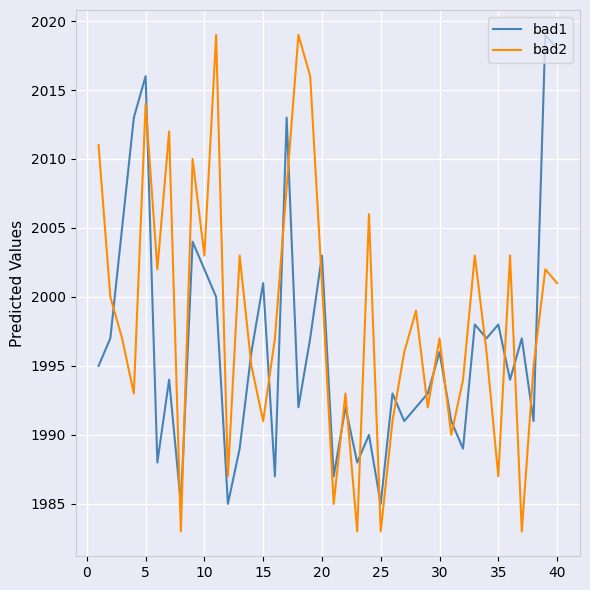

Which series has the largest total across all categories?

bad2